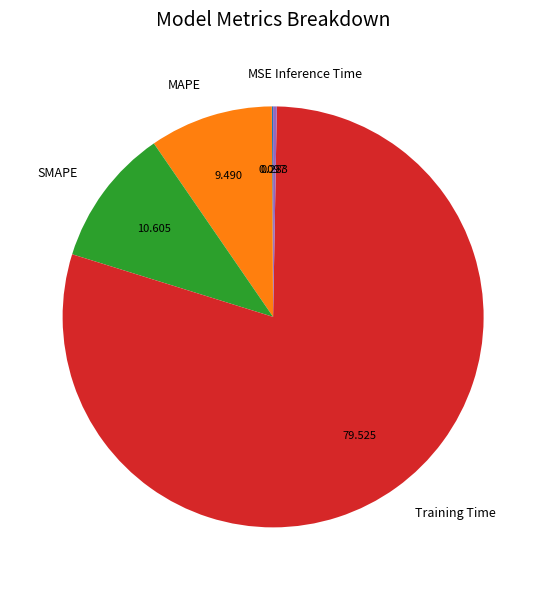

Do Inference Time and SMAPE together represent more than half of the pie?

No